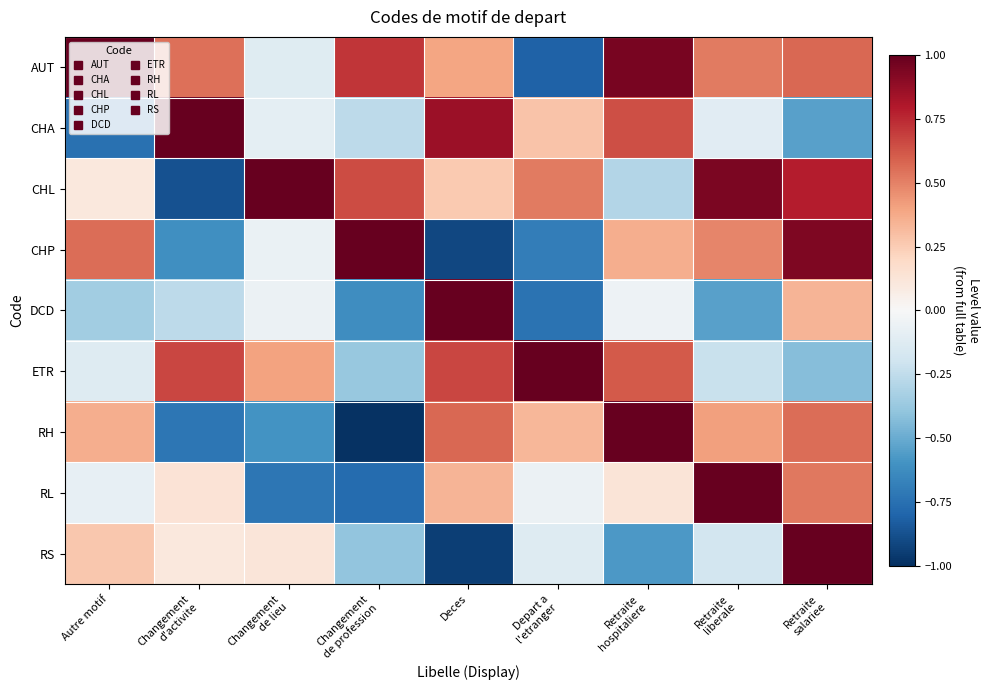

Reading left to right, extract all data points from this chart.

AUT: Autre motif=1.0	Changement
d'activite=0.5	Changement
de lieu=-0.1	Changement
de profession=0.7	Deces=0.4	Depart a
l'etranger=-0.8	Retraite
hospitaliere=1.0	Retraite
liberale=0.5	Retraite
salariee=0.6
CHA: Autre motif=-0.7	Changement
d'activite=1.0	Changement
de lieu=-0.1	Changement
de profession=-0.3	Deces=0.9	Depart a
l'etranger=0.3	Retraite
hospitaliere=0.6	Retraite
liberale=-0.1	Retraite
salariee=-0.5
CHL: Autre motif=0.1	Changement
d'activite=-0.9	Changement
de lieu=1.0	Changement
de profession=0.7	Deces=0.3	Depart a
l'etranger=0.5	Retraite
hospitaliere=-0.3	Retraite
liberale=0.9	Retraite
salariee=0.8
CHP: Autre motif=0.6	Changement
d'activite=-0.6	Changement
de lieu=-0.1	Changement
de profession=1.0	Deces=-0.9	Depart a
l'etranger=-0.7	Retraite
hospitaliere=0.4	Retraite
liberale=0.5	Retraite
salariee=0.9
DCD: Autre motif=-0.3	Changement
d'activite=-0.3	Changement
de lieu=-0.1	Changement
de profession=-0.6	Deces=1.0	Depart a
l'etranger=-0.7	Retraite
hospitaliere=-0.0	Retraite
liberale=-0.5	Retraite
salariee=0.3
ETR: Autre motif=-0.1	Changement
d'activite=0.7	Changement
de lieu=0.4	Changement
de profession=-0.4	Deces=0.7	Depart a
l'etranger=1.0	Retraite
hospitaliere=0.6	Retraite
liberale=-0.2	Retraite
salariee=-0.4
RH: Autre motif=0.4	Changement
d'activite=-0.7	Changement
de lieu=-0.6	Changement
de profession=-1.0	Deces=0.6	Depart a
l'etranger=0.3	Retraite
hospitaliere=1.0	Retraite
liberale=0.4	Retraite
salariee=0.6
RL: Autre motif=-0.1	Changement
d'activite=0.1	Changement
de lieu=-0.7	Changement
de profession=-0.8	Deces=0.3	Depart a
l'etranger=-0.1	Retraite
hospitaliere=0.1	Retraite
liberale=1.0	Retraite
salariee=0.5
RS: Autre motif=0.3	Changement
d'activite=0.1	Changement
de lieu=0.1	Changement
de profession=-0.4	Deces=-0.9	Depart a
l'etranger=-0.1	Retraite
hospitaliere=-0.6	Retraite
liberale=-0.2	Retraite
salariee=1.0